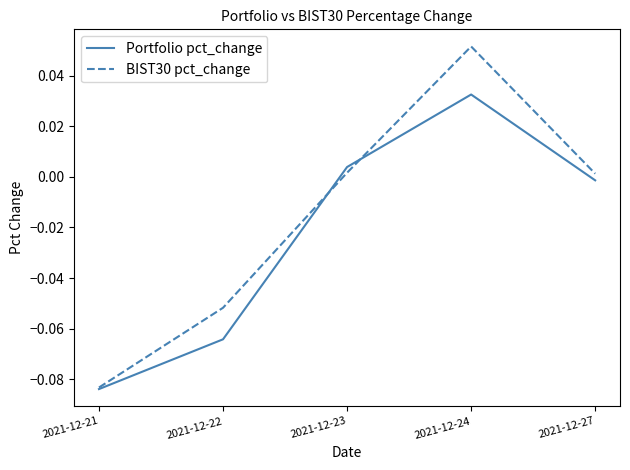

Is the value of Portfolio pct_change at 2021-12-22 greater than the value of BIST30 pct_change at 2021-12-27?

No